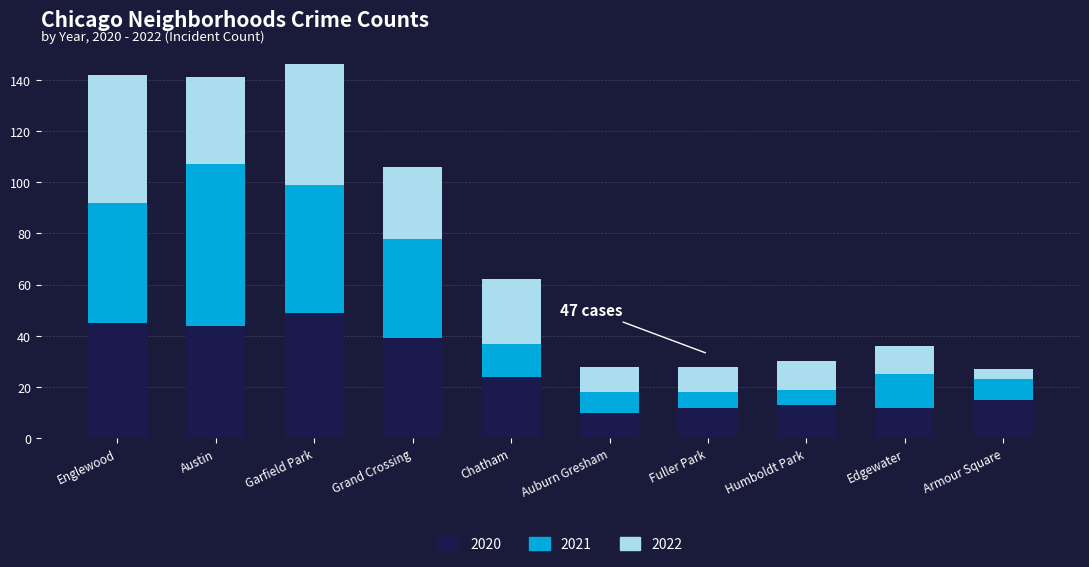

What is the minimum value for 2022?

10